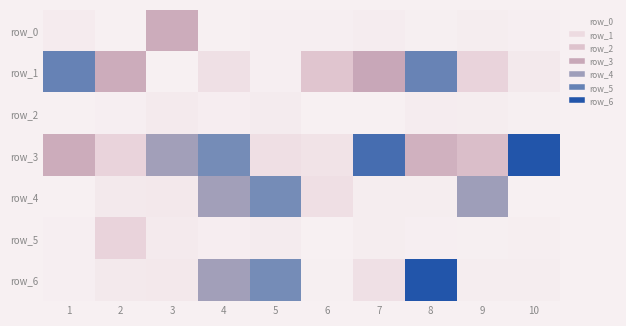

Rank the categories by row_4 value from highest to lowest.

5, 9, 4, 6, 3, 2, 8, 7, 10, 1